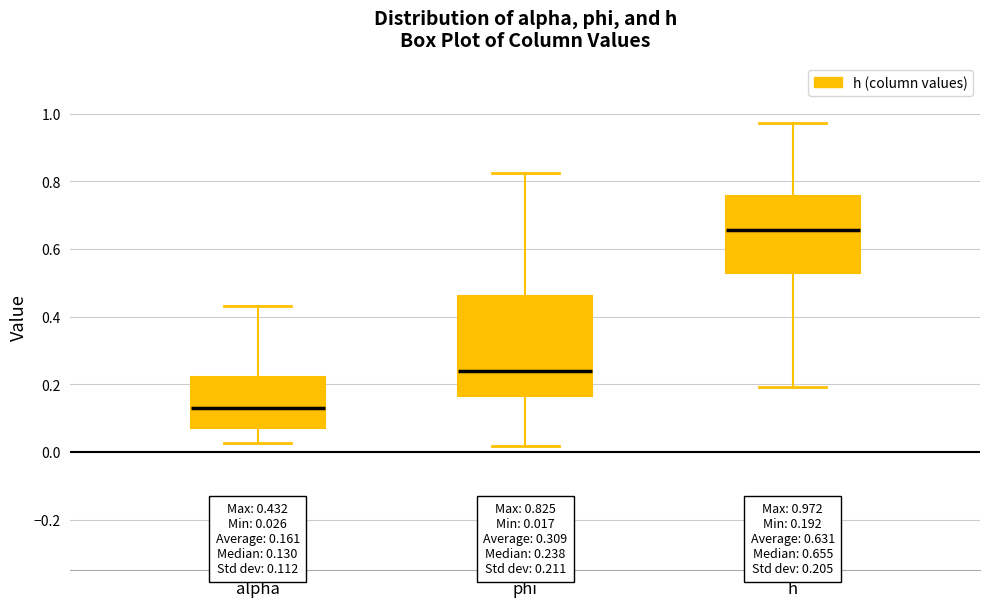

Which box has the highest median line?

h